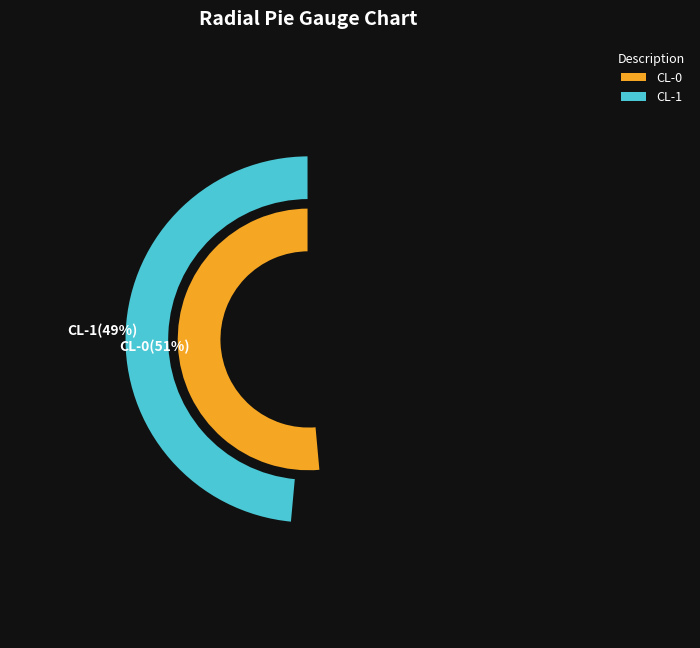

To the nearest percent, what portion does CL-1 represent?

49%